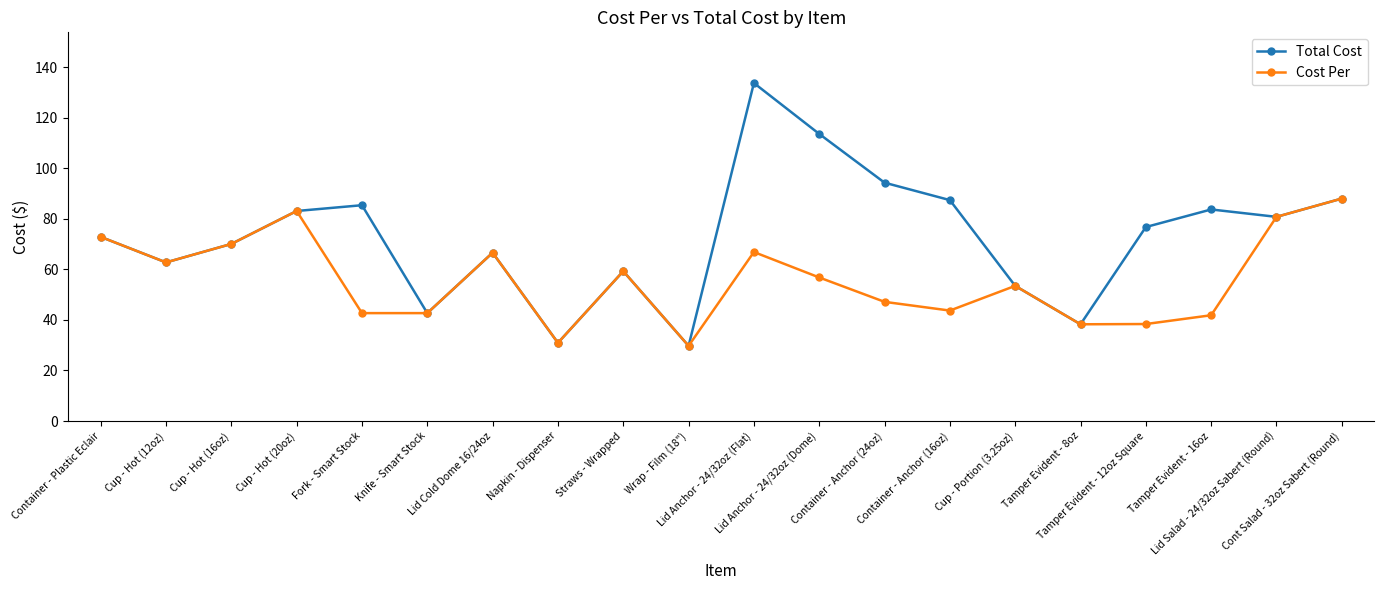

What is the minimum value shown in the chart?

29.8